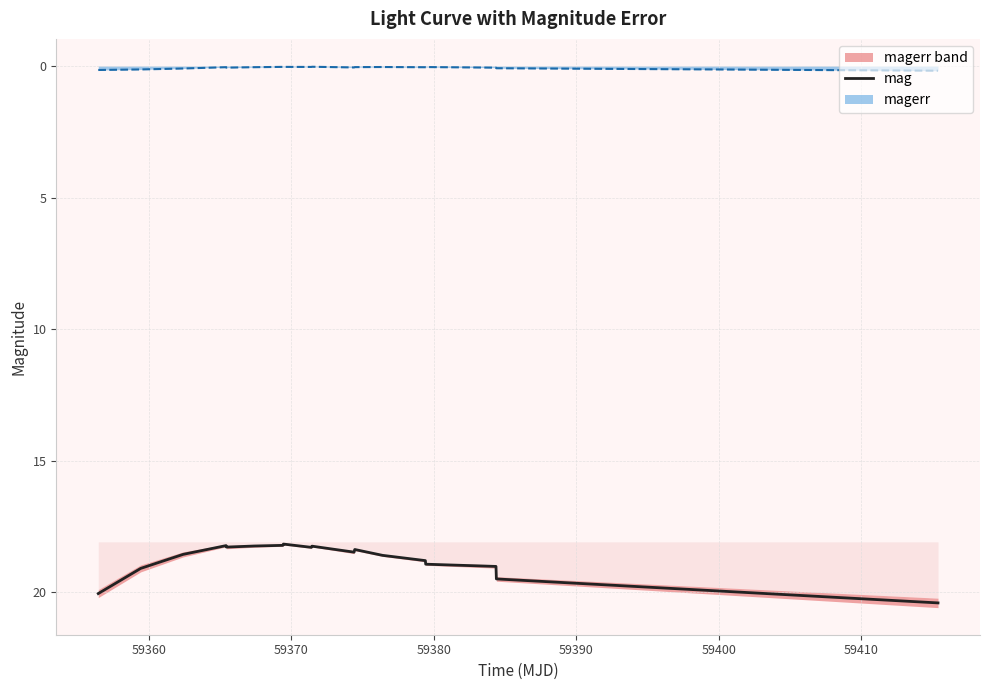

What is the lowest value of the mag series?

18.2